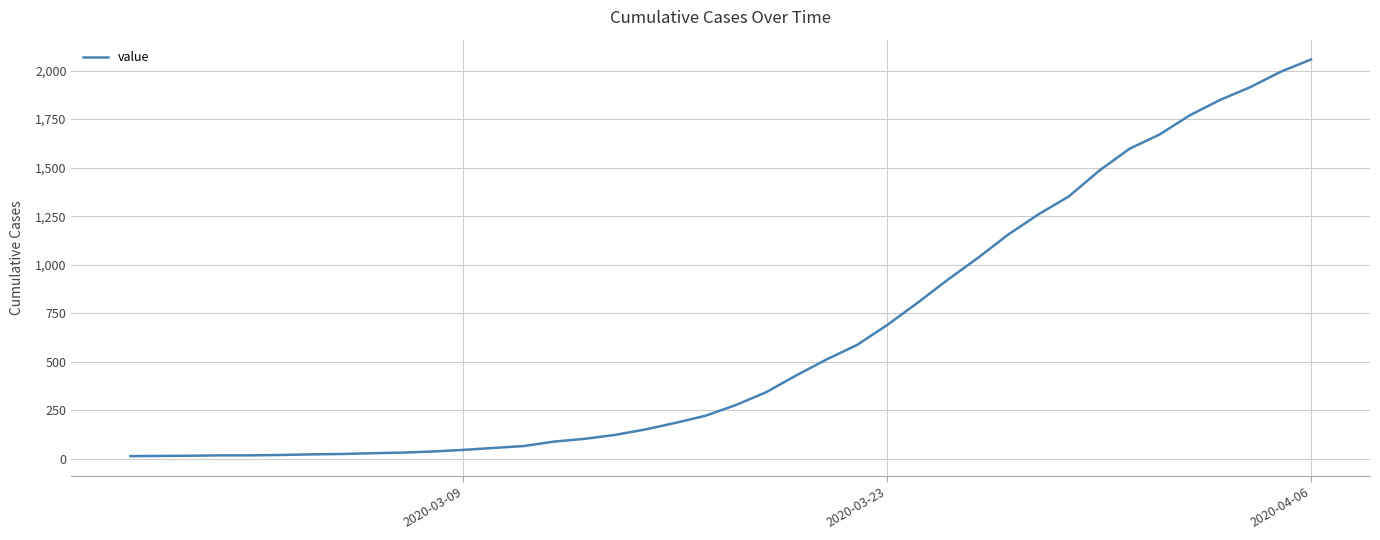

What is the sum of all values?

25020